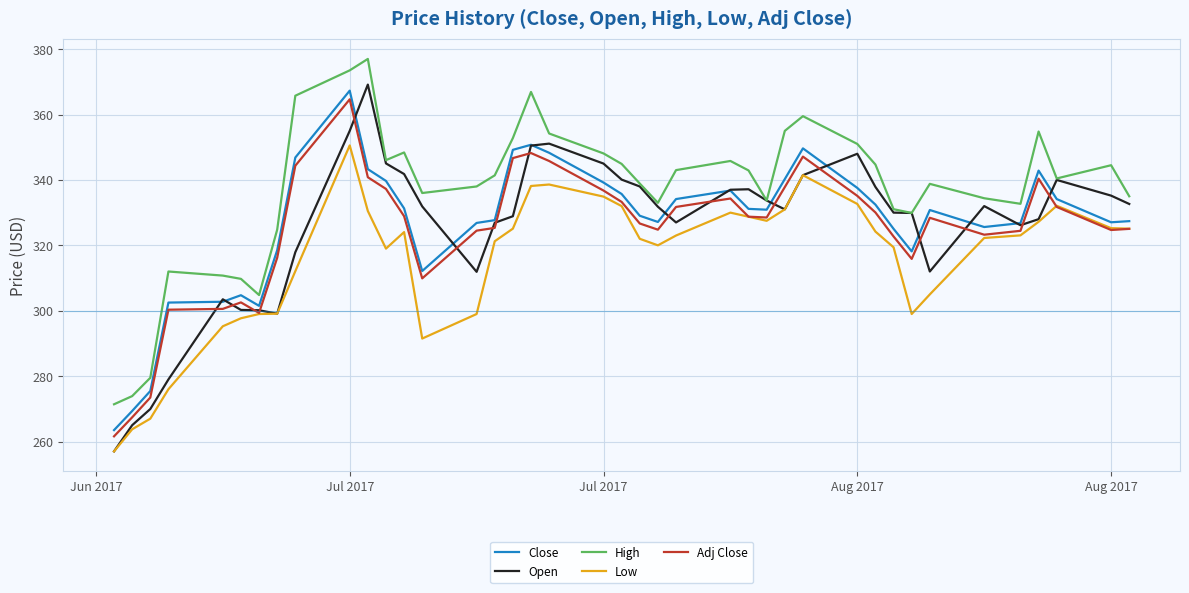

In Low, how many points are lower than both neighbors (excluding endpoints)?

5